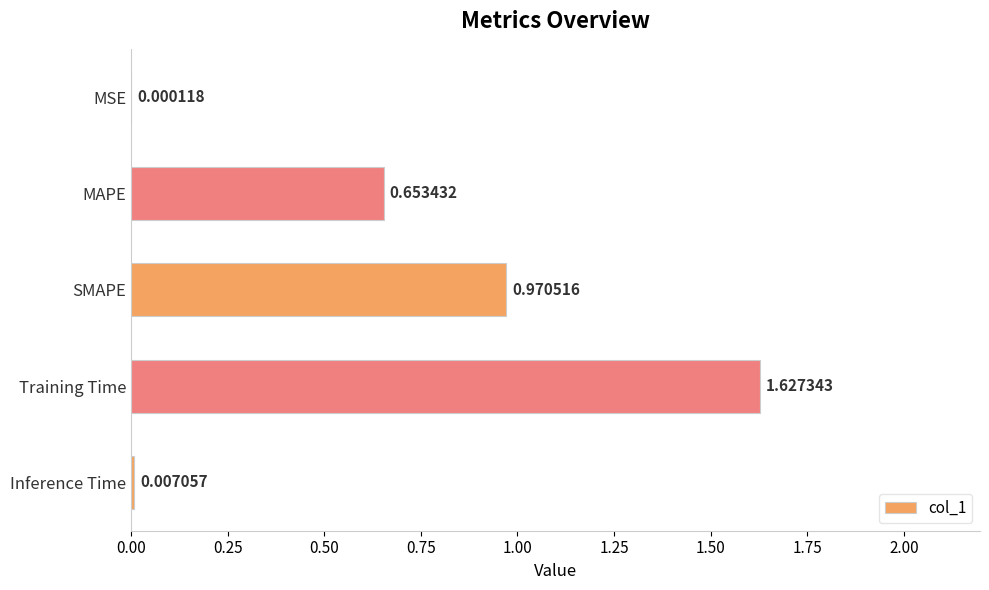

At which category does the chart reach its peak across all series?

Training Time